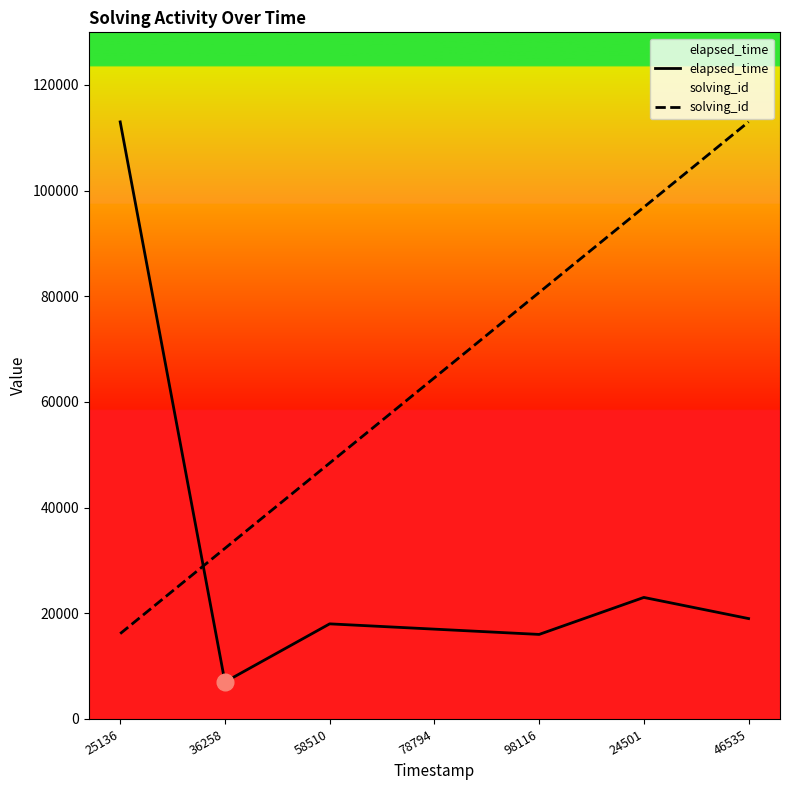

What position from the left is 78794?

4